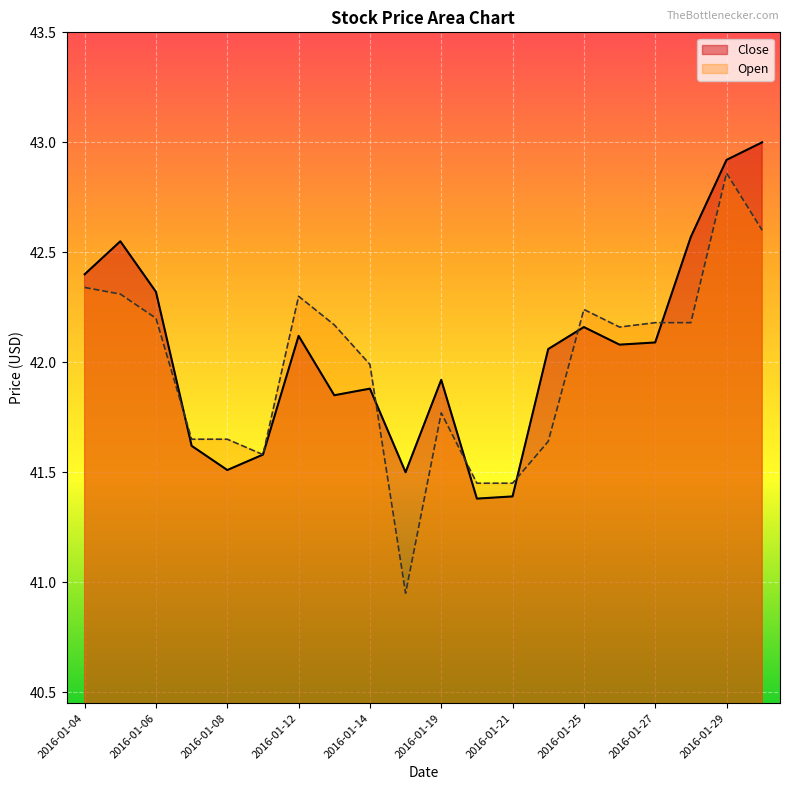

True or false: Close and Open intersect in this chart.

True